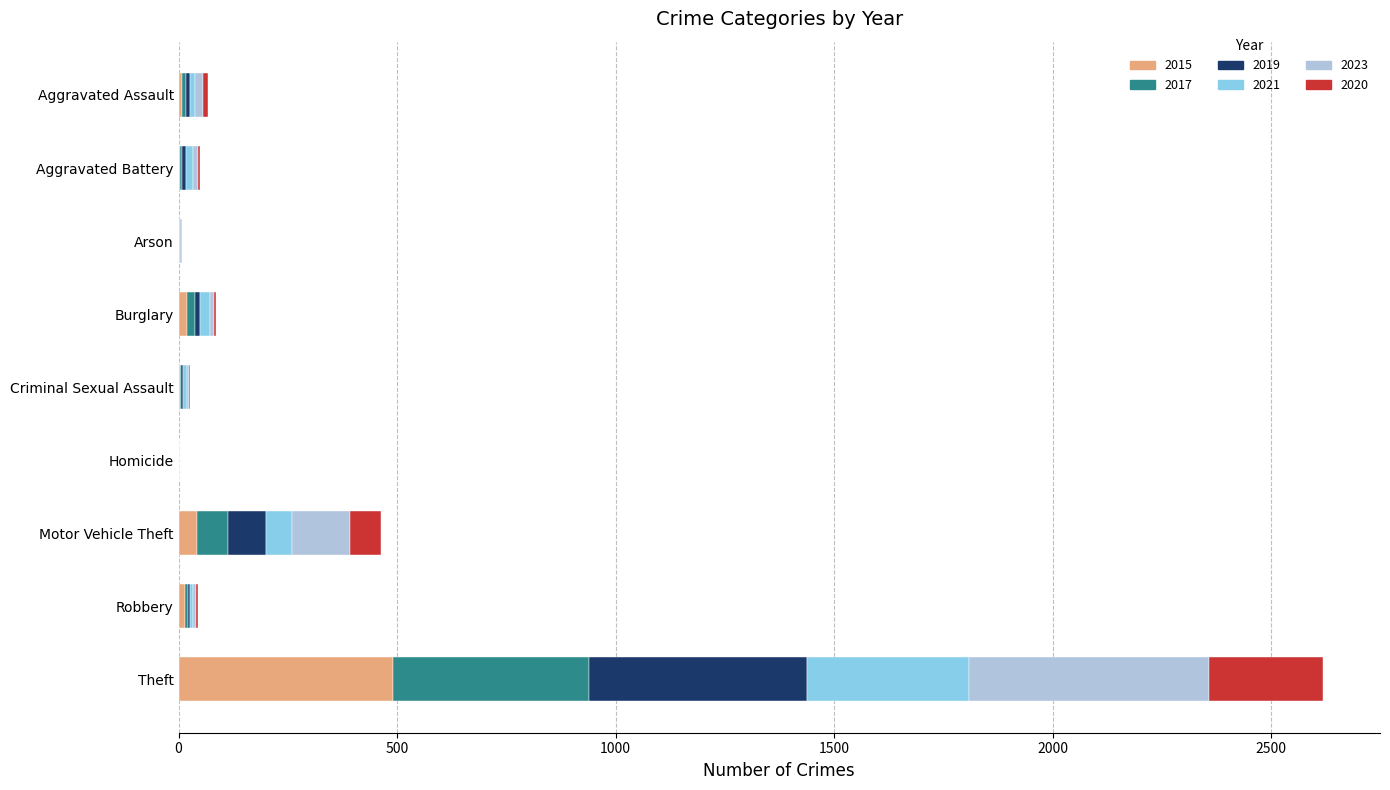

At which category is the sum across all series the highest?

Theft